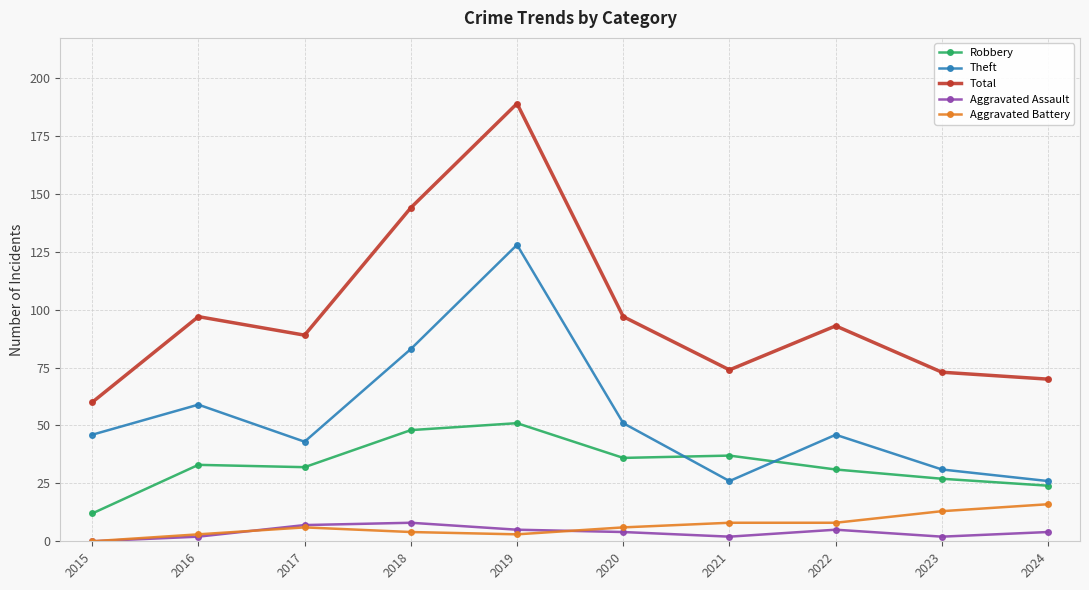

At which label does Aggravated Battery reach its peak?

2024